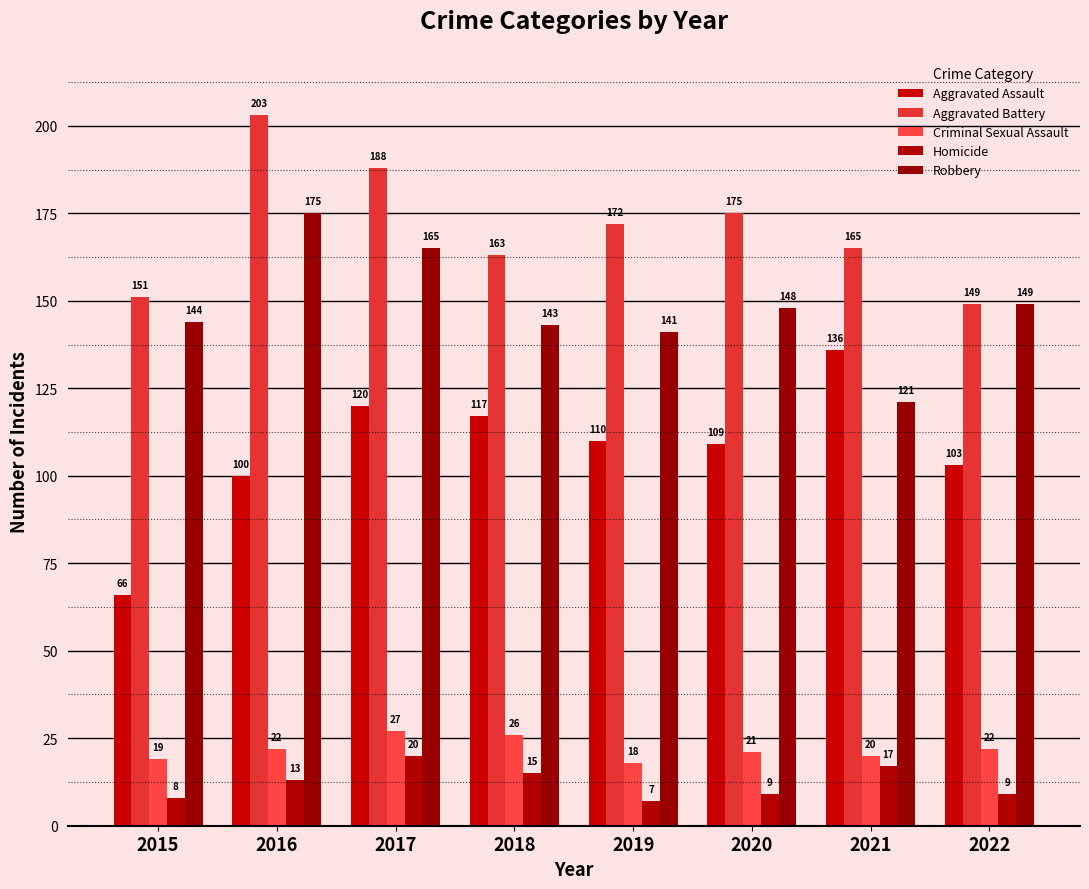

Reading right to left, extract all data points from this chart.

Aggravated Assault: 2022=103	2021=136	2020=109	2019=110	2018=117	2017=120	2016=100	2015=66
Aggravated Battery: 2022=149	2021=165	2020=175	2019=172	2018=163	2017=188	2016=203	2015=151
Criminal Sexual Assault: 2022=22	2021=20	2020=21	2019=18	2018=26	2017=27	2016=22	2015=19
Homicide: 2022=9	2021=17	2020=9	2019=7	2018=15	2017=20	2016=13	2015=8
Robbery: 2022=149	2021=121	2020=148	2019=141	2018=143	2017=165	2016=175	2015=144